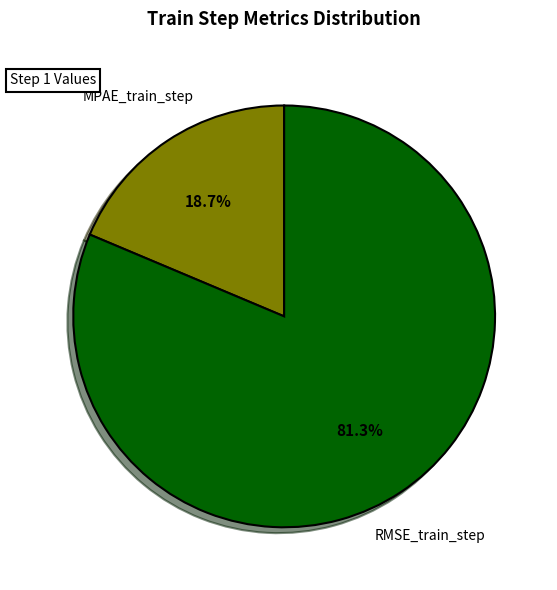

Is there any slice that represents more than half of the pie?

Yes